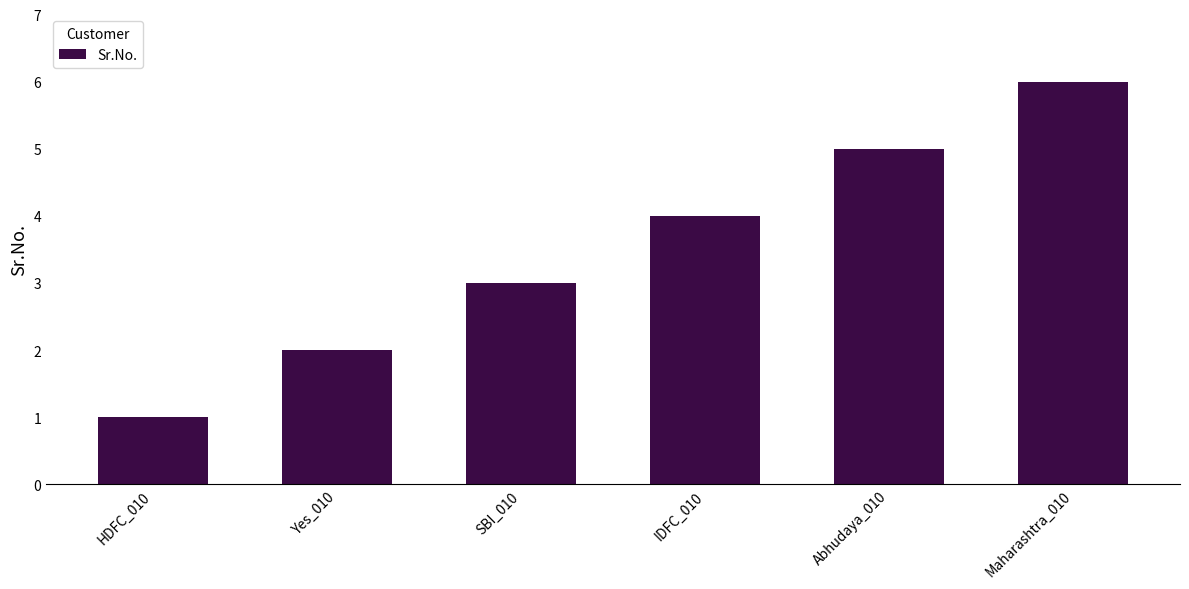

The chart shows a value of 4 at IDFC_010. True or false?

True